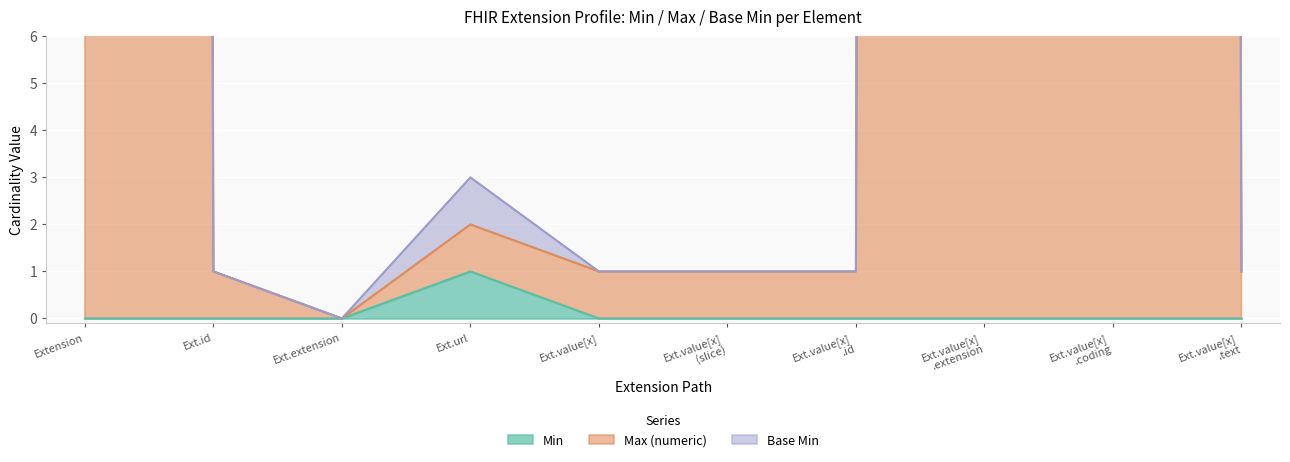

What is the total value across all series at Ext.value[x]?

1